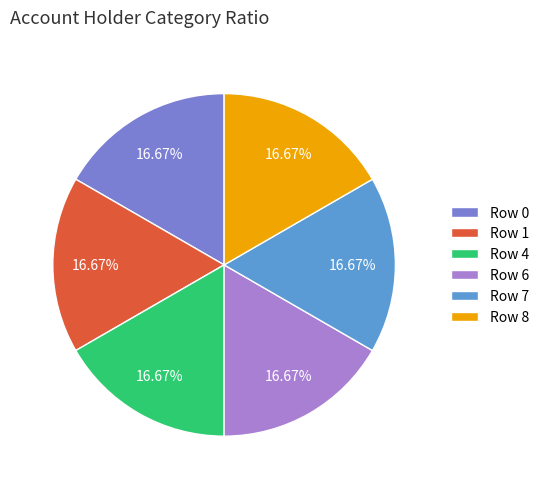

Does Row 8 represent more than half of the total?

No